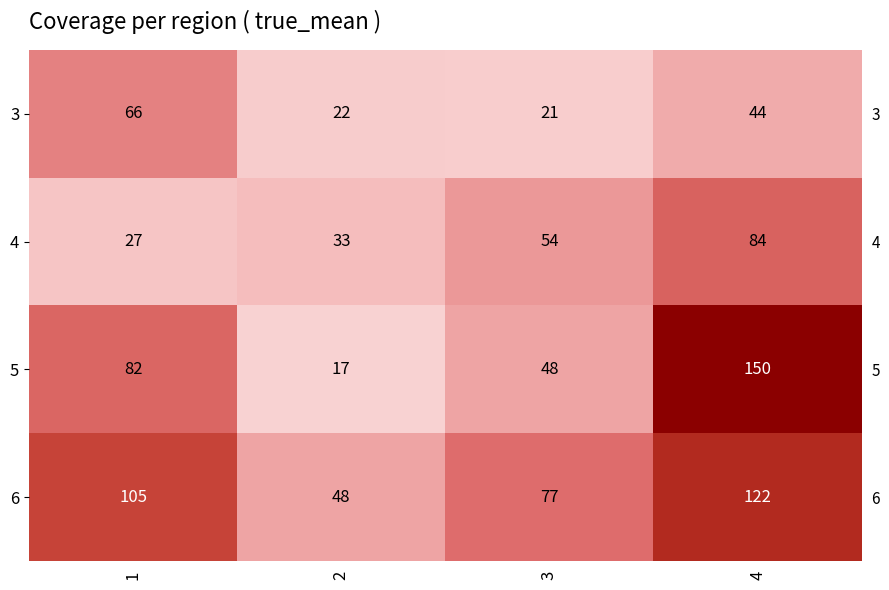

At how many categories does at least one series exceed 36?

4